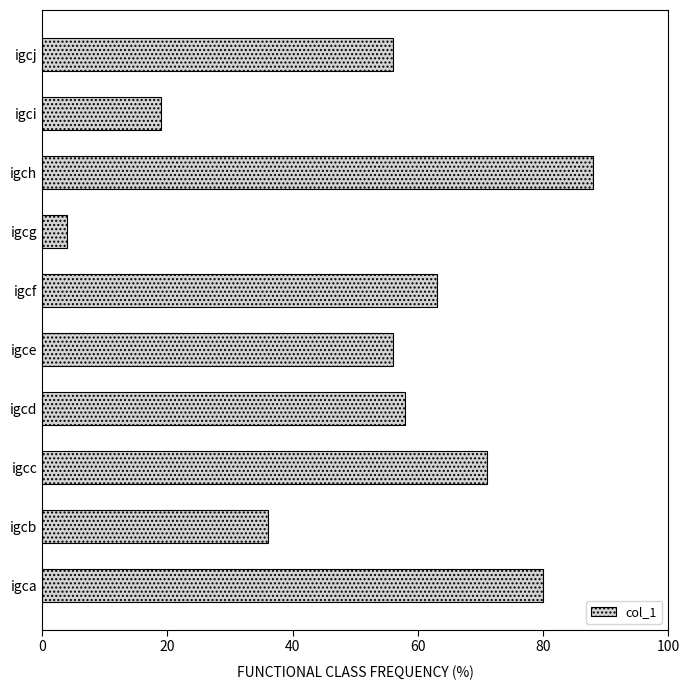

True or false: the data shows 13 at igcb.

False